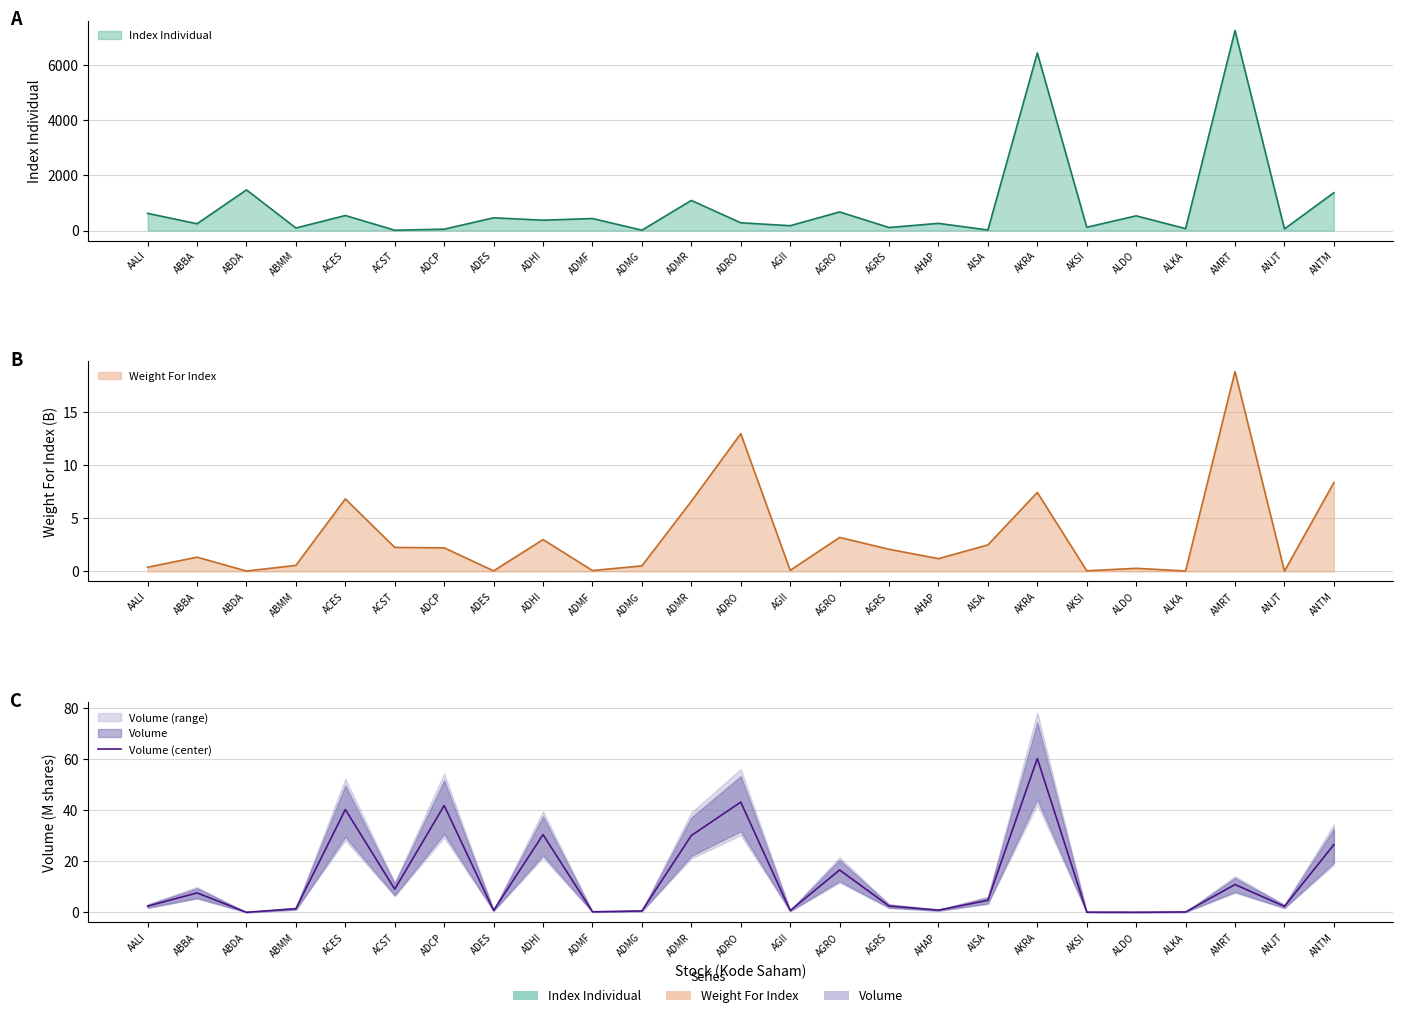

How many values exceed 2?

15